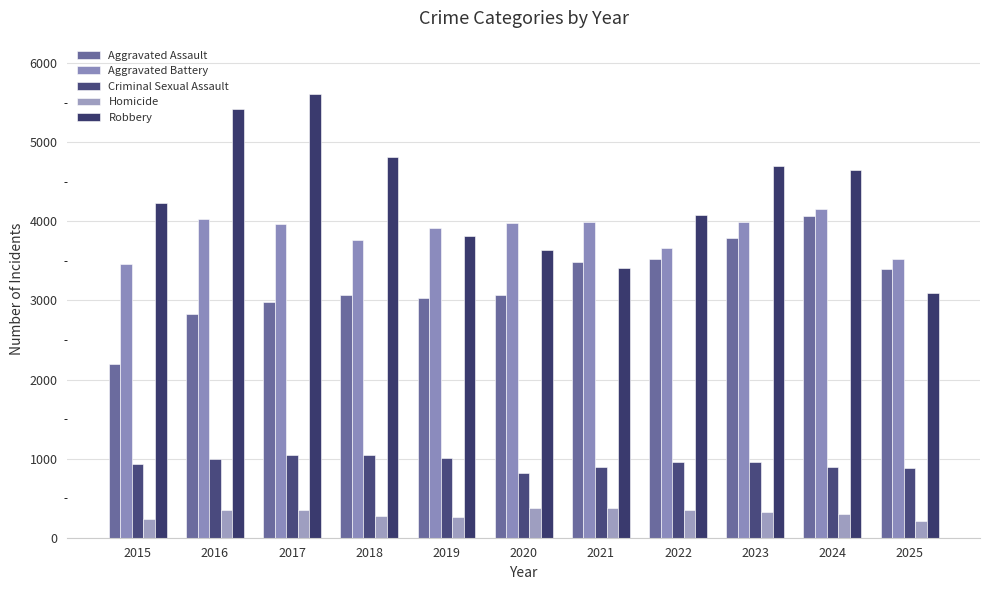

What are all the series names shown in the legend?

Aggravated Assault, Aggravated Battery, Criminal Sexual Assault, Homicide, Robbery